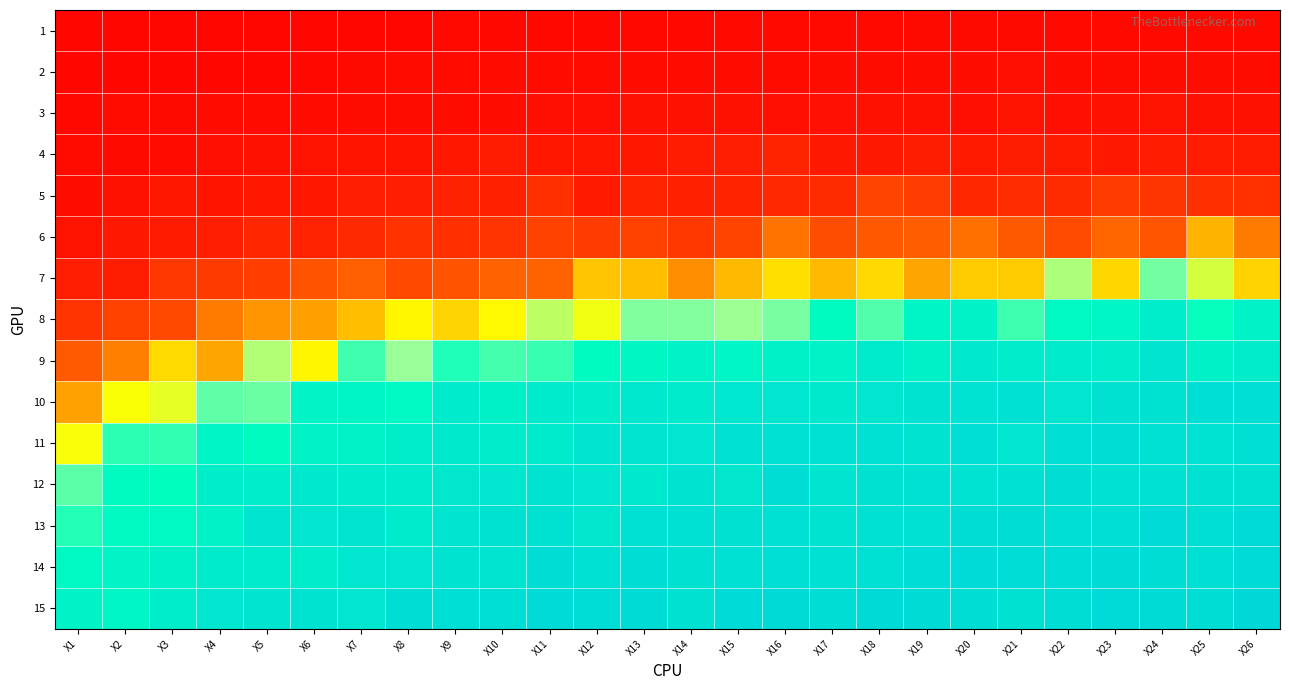

Rank the series at X14 from highest to lowest value.

13, 15, 14, 12, 11, 10, 9, 8, 7, 6, 5, 4, 3, 2, 1